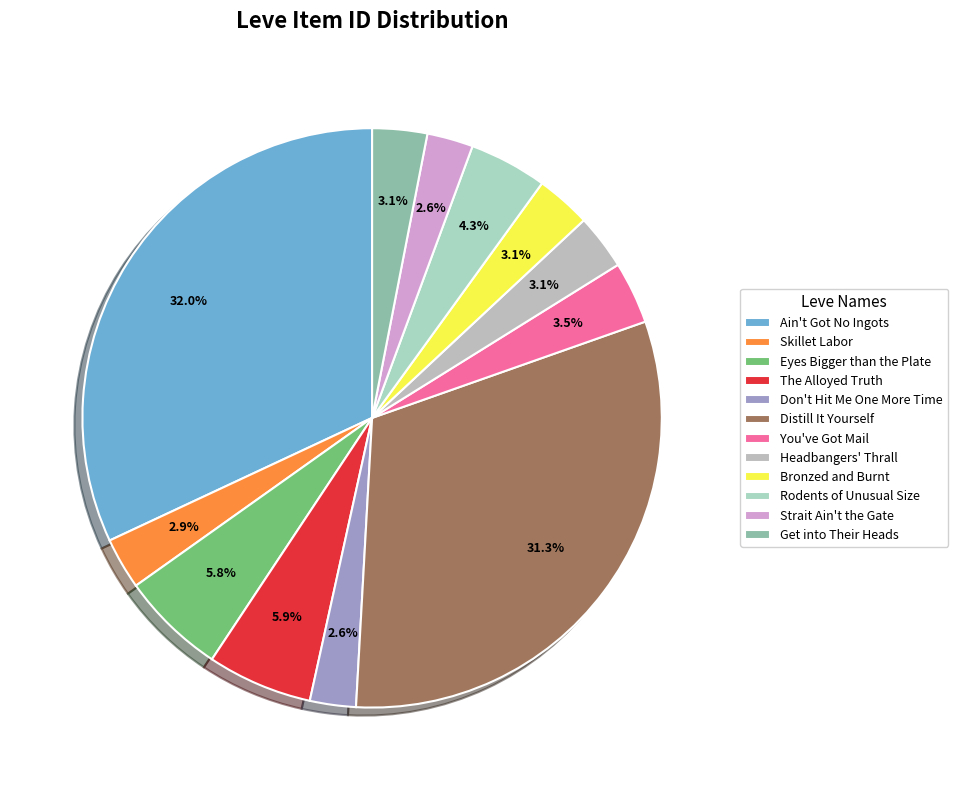

Is there any slice that represents more than half of the pie?

No